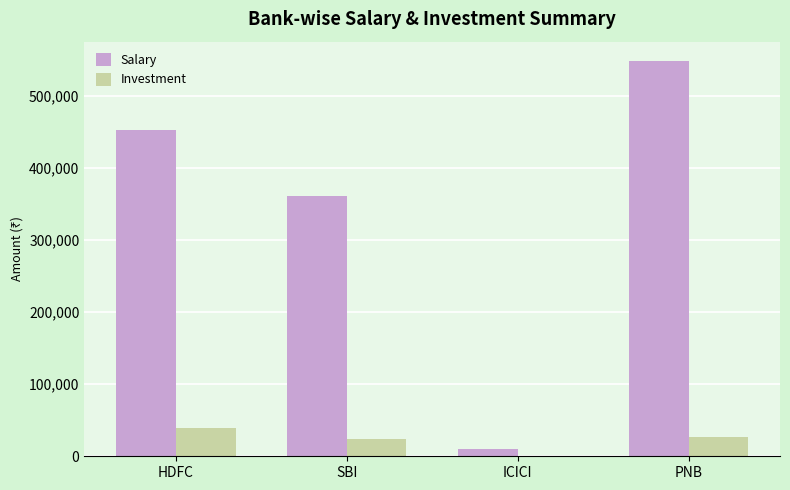

Reading right to left, list all the values displayed in this chart.

Salary: 548000	10000	361000	453000
Investment: 27000	1000	24000	39400